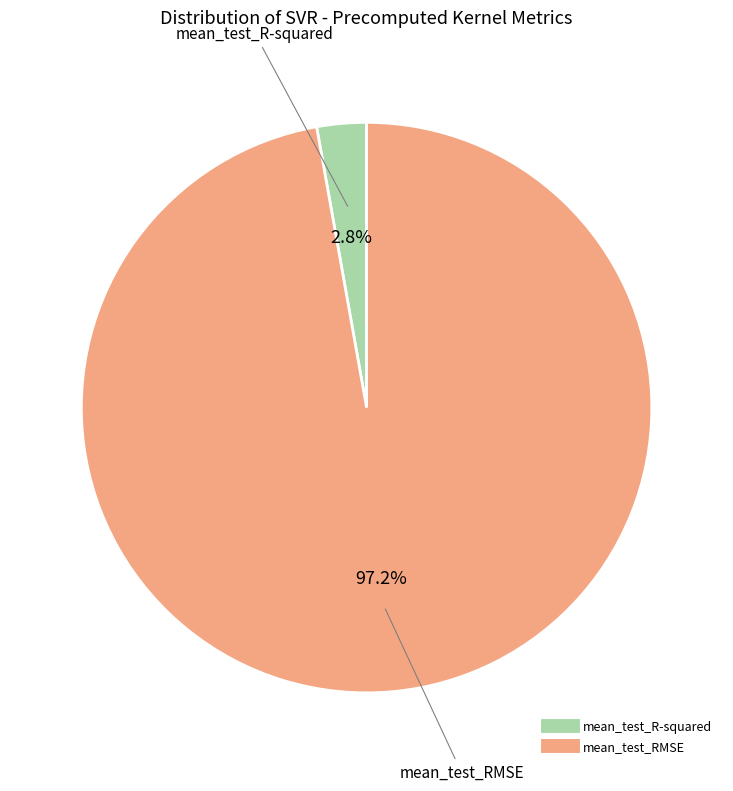

The mean_test_R-squared slice represents 14% of the pie. True or false?

False